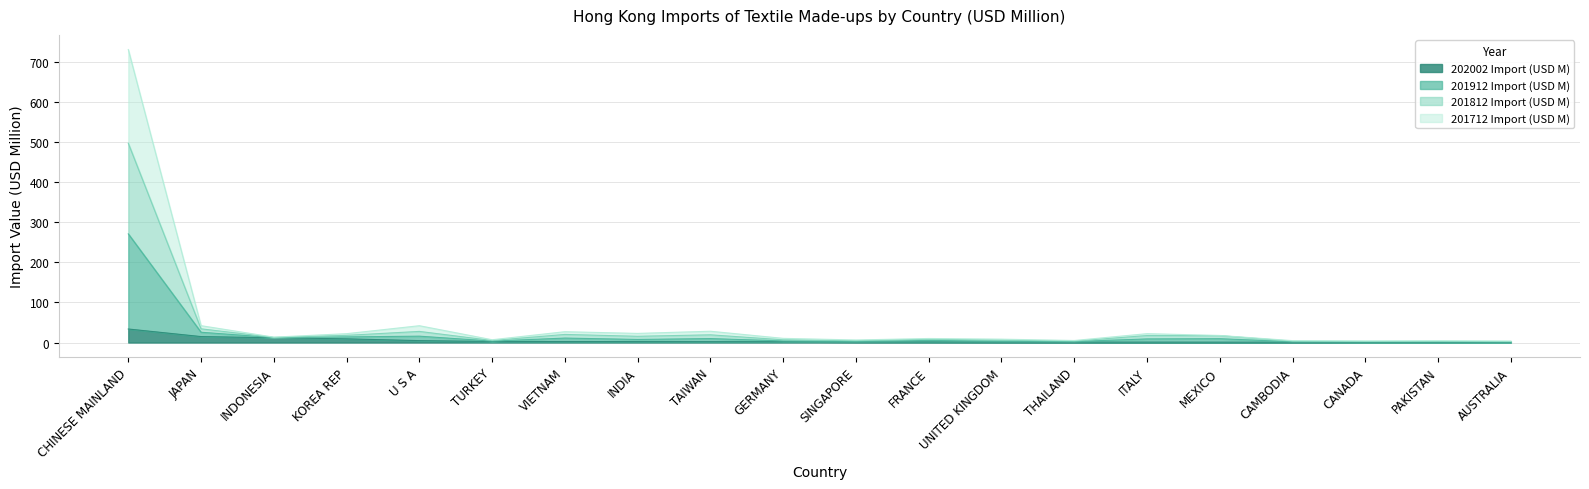

What is the greatest value displayed?

731.6